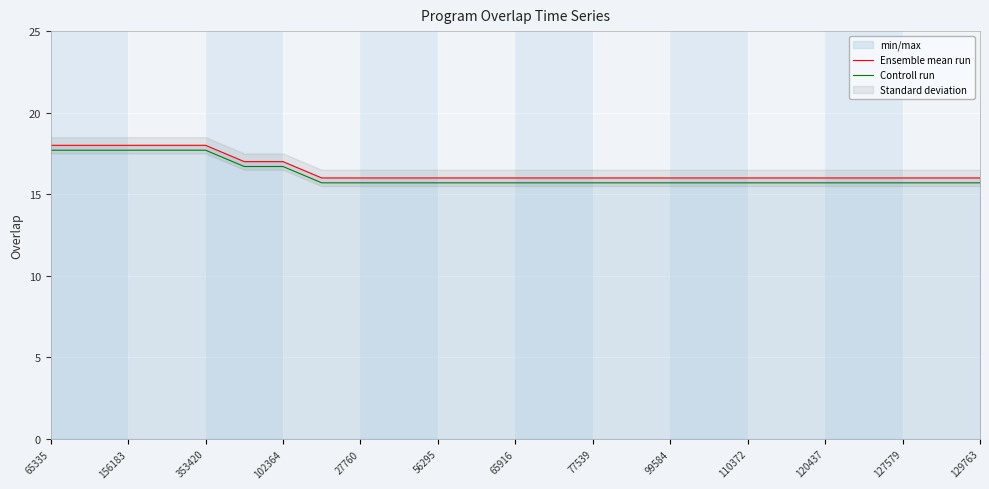

True or false: Ensemble mean run and Controll run cross at least once.

False